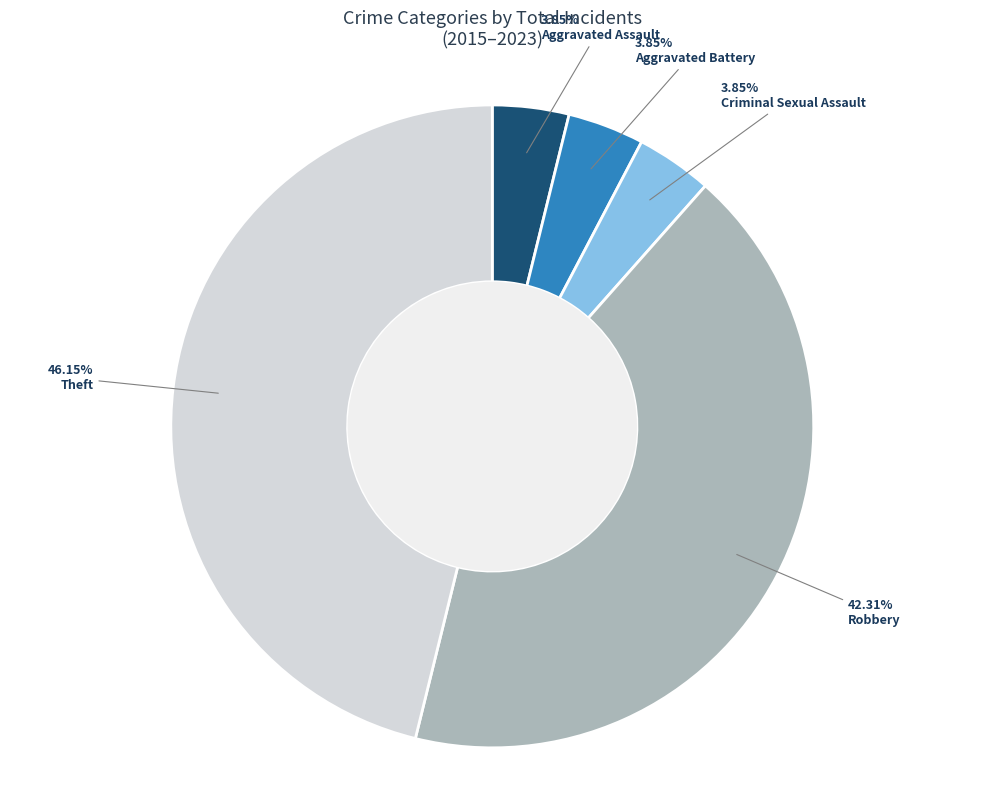

To the nearest percent, what is the difference between the largest and smallest slice percentages?

42%